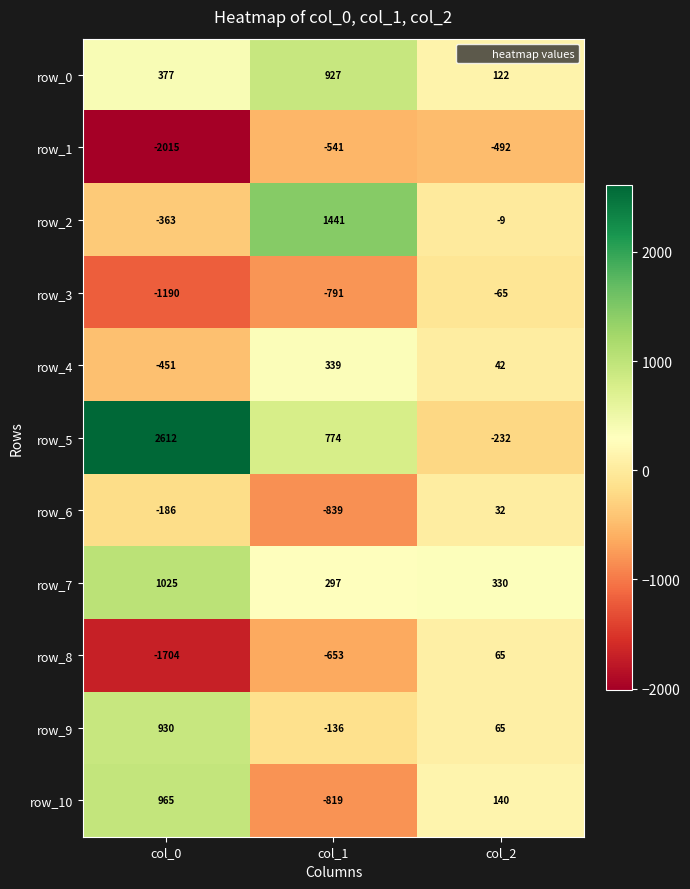

How many values in row_9 are above zero?

2